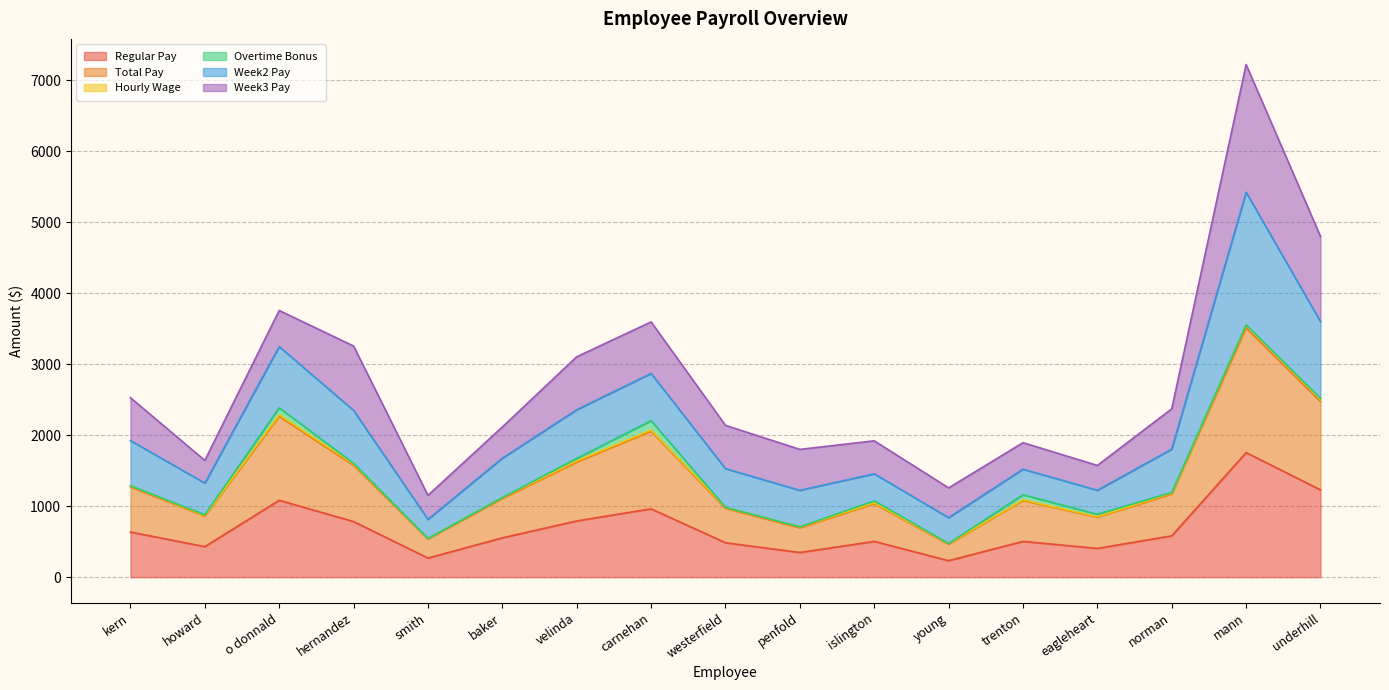

What is the sum of all Total Pay values?

24263.7